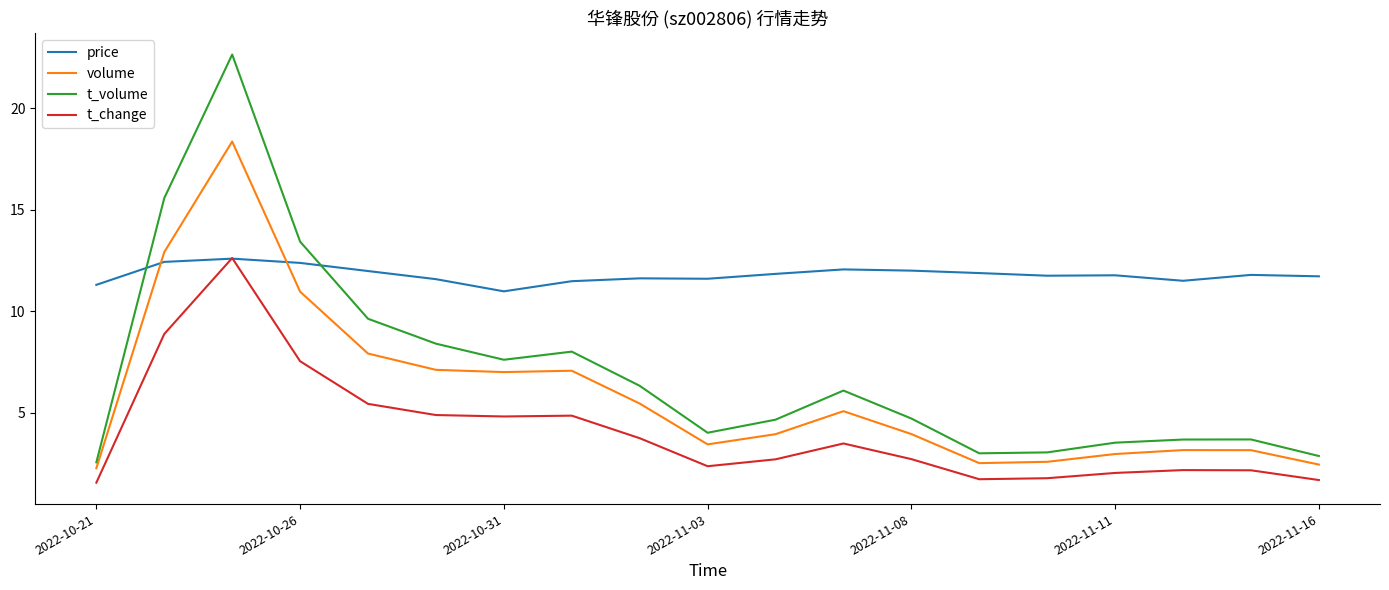

True or false: t_change and volume cross at least once.

False